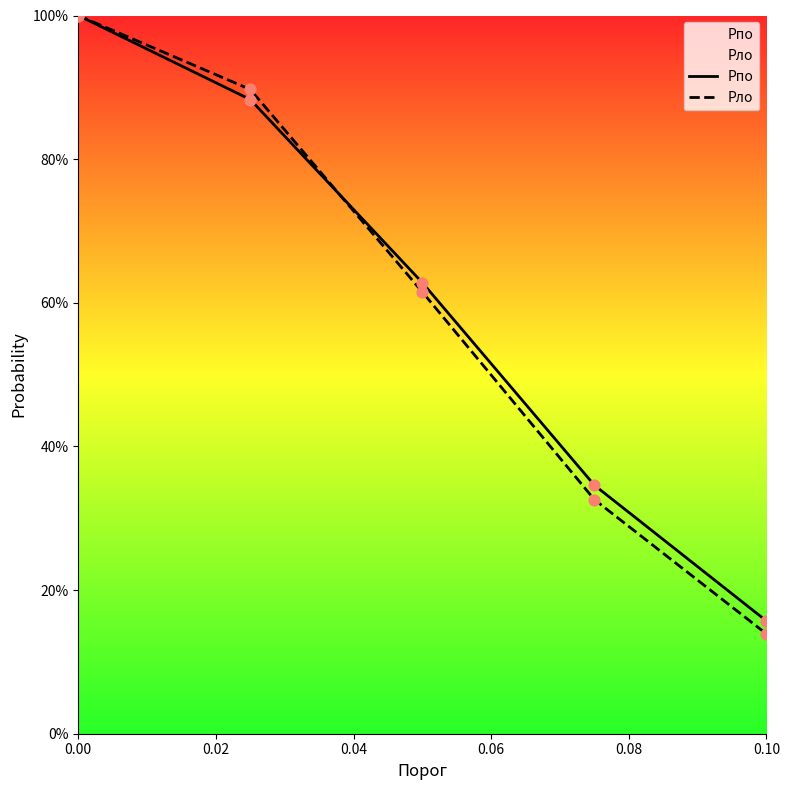

Which series contains the lowest Y value?

Pло